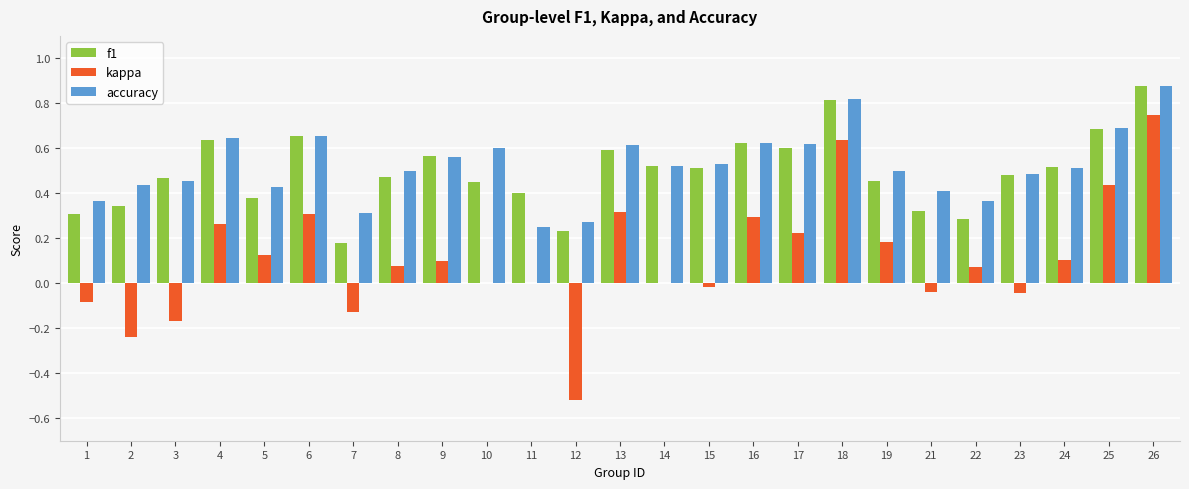

The f1 series shows 0.2 at 2. True or false?

False